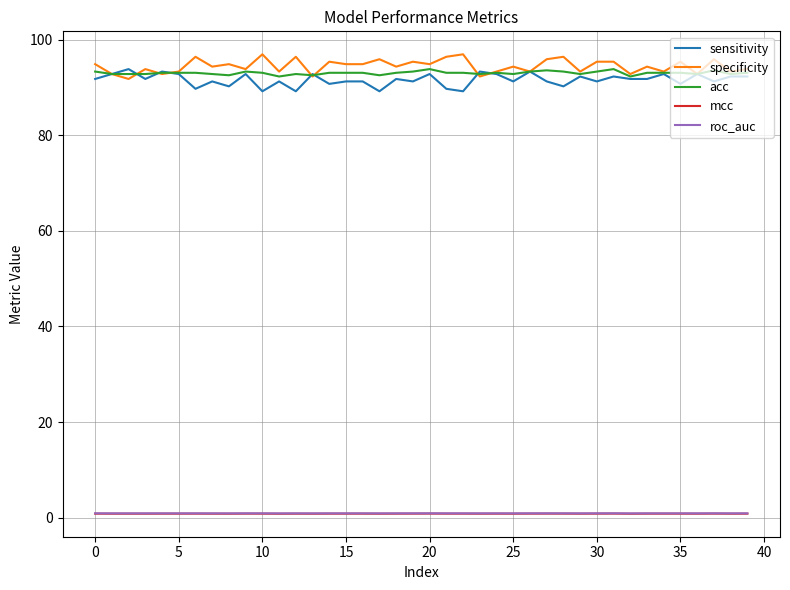

What is the greatest value displayed?

96.9